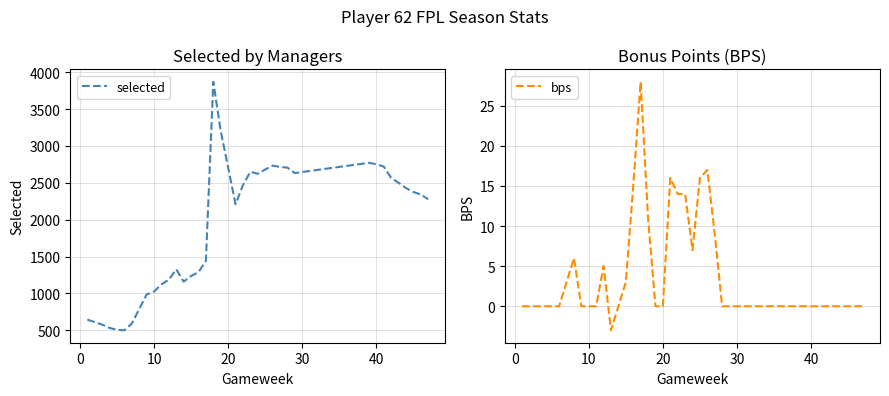

What is the highest value of the selected series?

3871